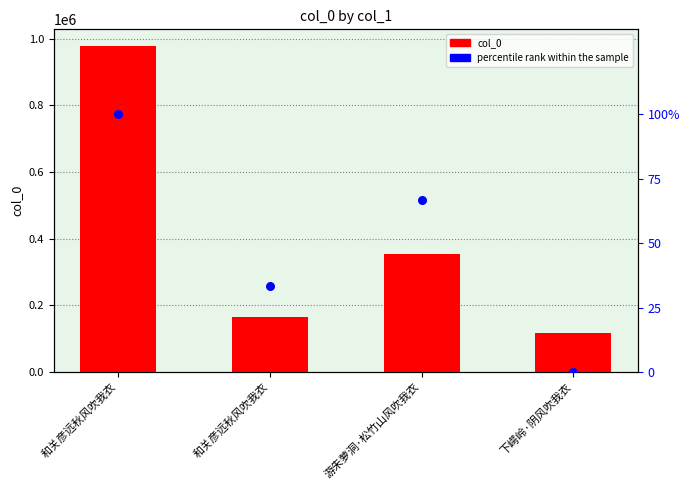

Is the value of percentile rank within the sample at 游朱萝洞·松竹山风吹我衣 greater than the value of col_0 at 和关彦远秋风吹我衣?

No